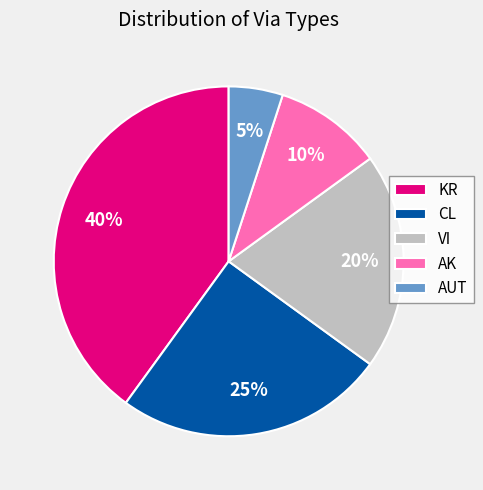

How many slices are in this pie chart?

5